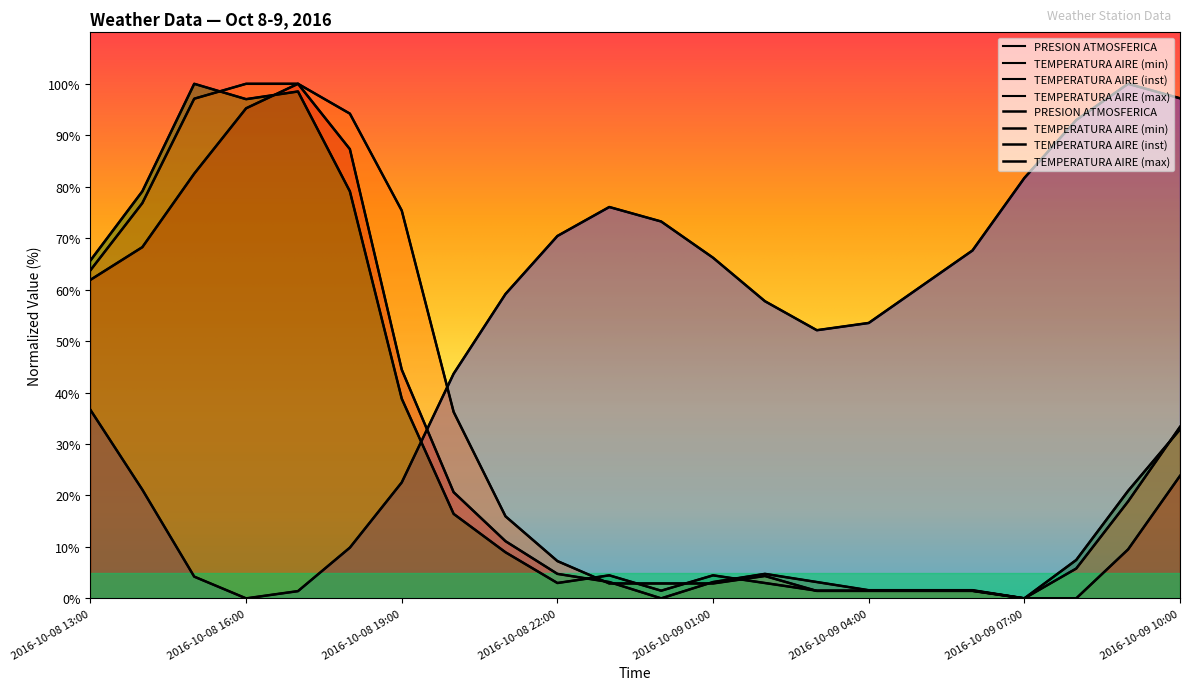

Which category has the lowest value in the TEMPERATURA AIRE (min) series?

2016-10-09 00:00